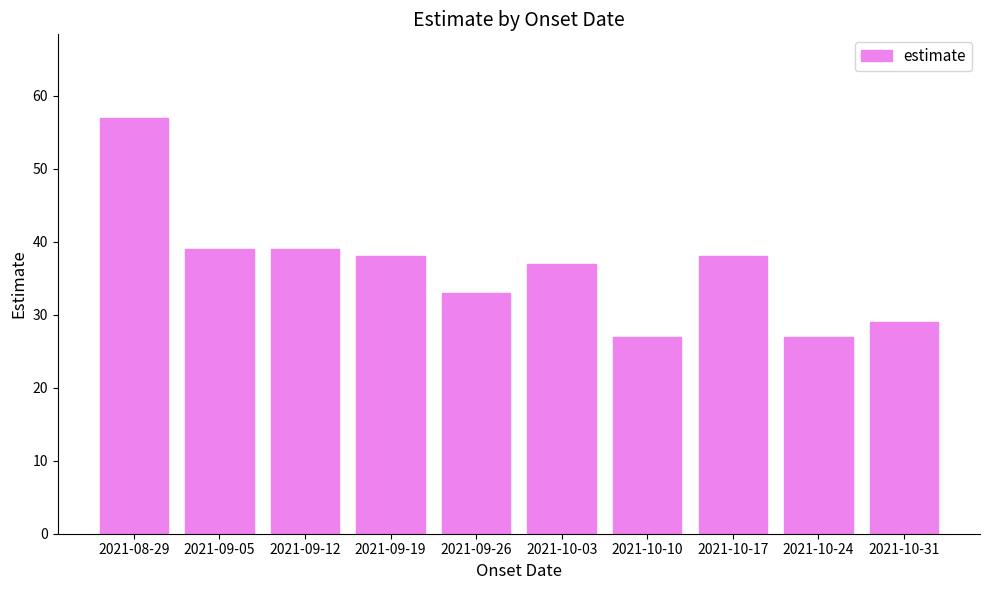

The chart shows a value of 8 at 2021-09-19. True or false?

False